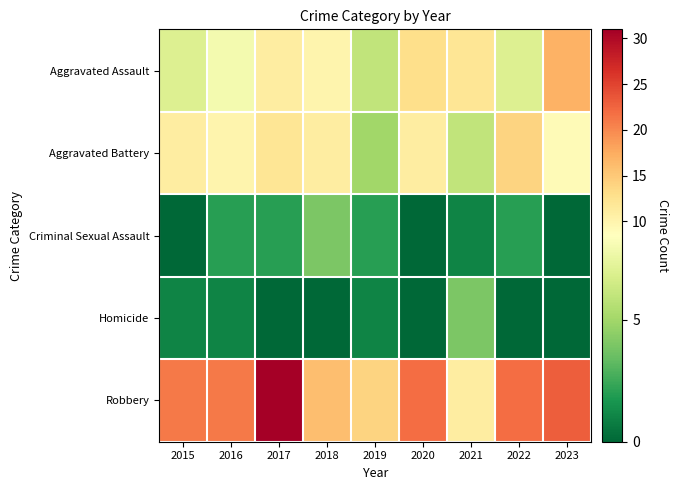

What is the greatest value displayed?

31